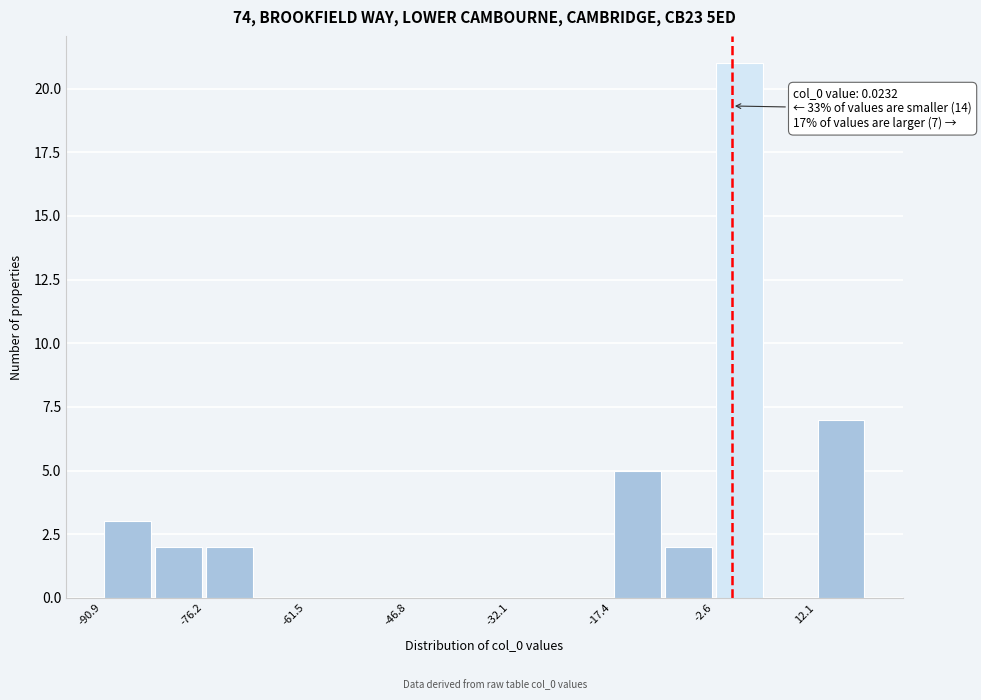

Around what value on the x-axis is the tallest bar? Give the approximate position of its centre, as read against the axis.

2